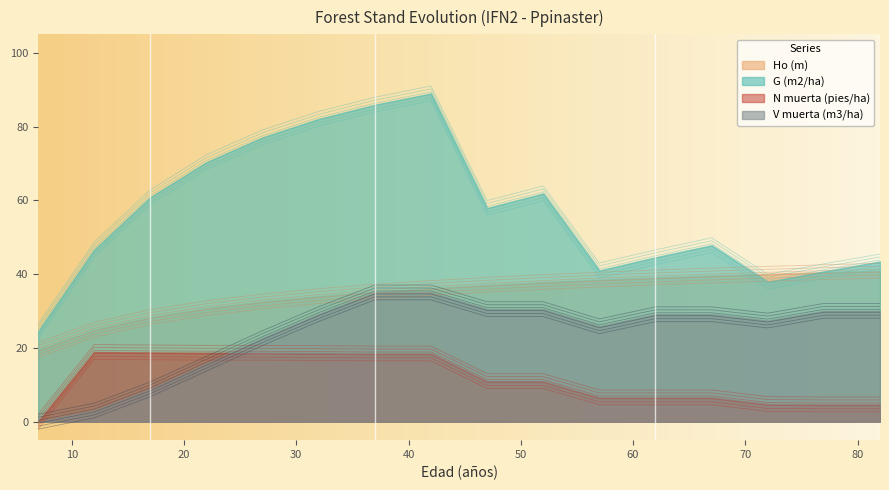

What is the value of the G (m2/ha) point at the 4th from the left?

68.4